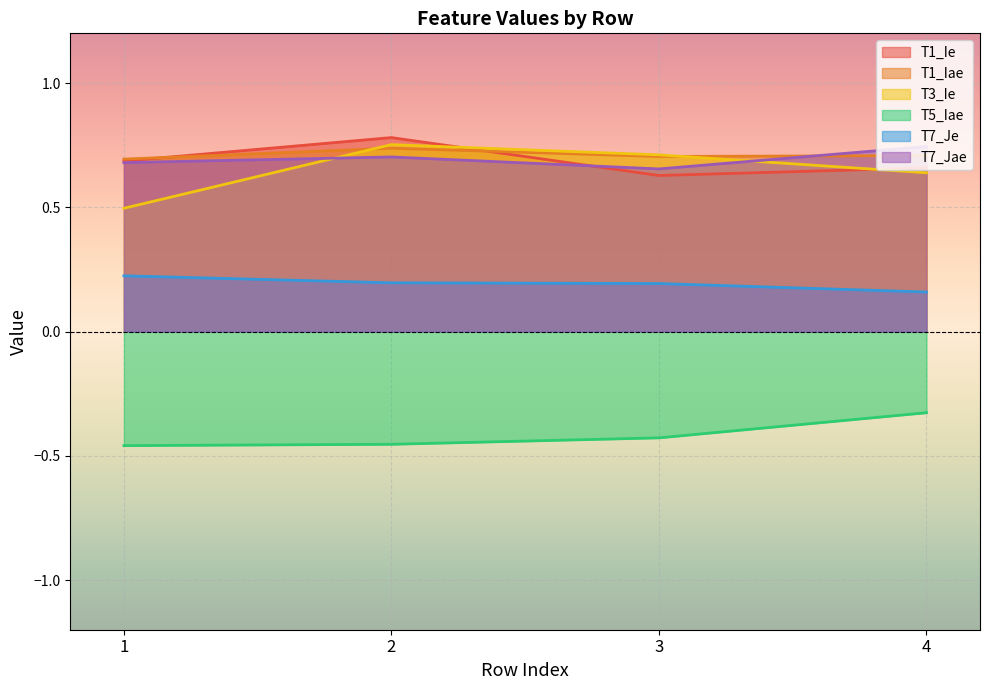

What is the sum of the T7_Je values at 1 and 3?

0.4